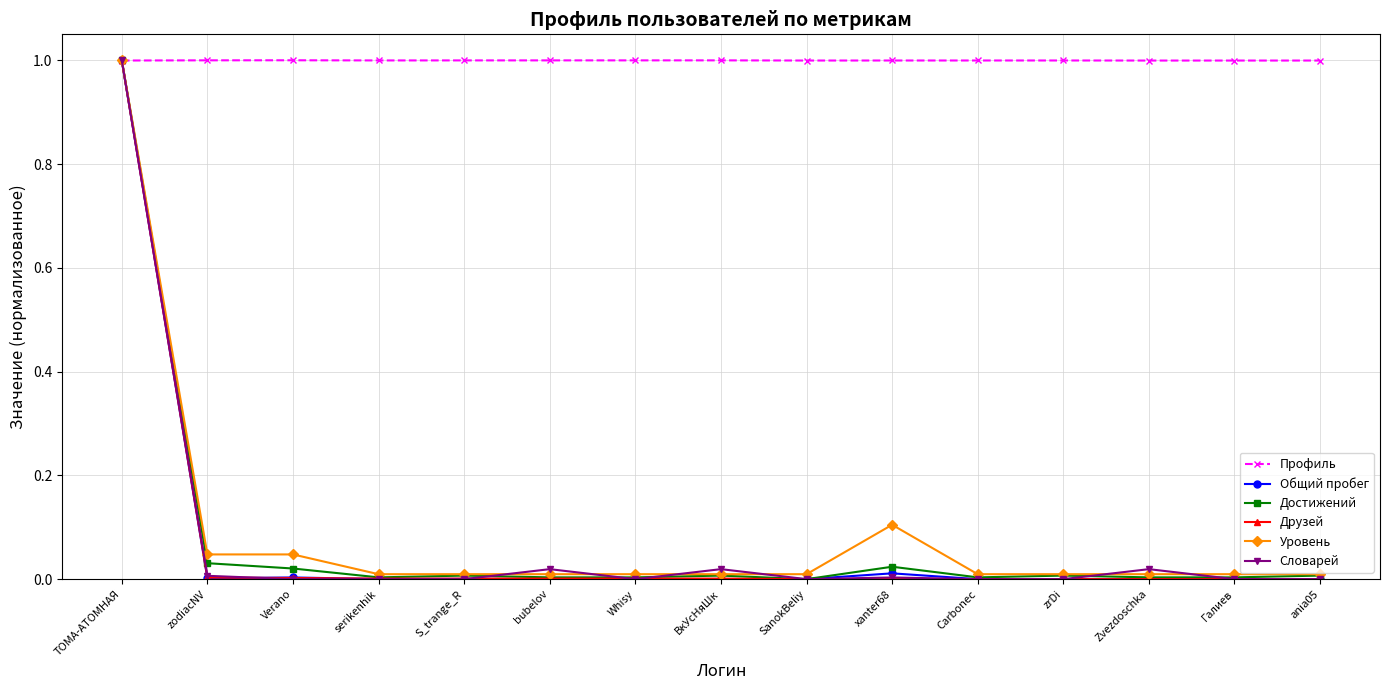

At which category is the sum across all series the highest?

ТОМА-АТОМНАЯ